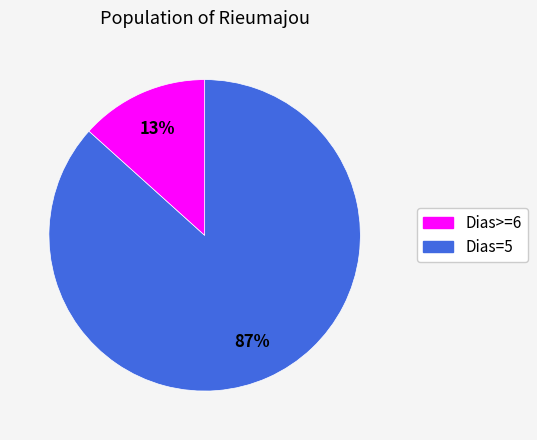

Is there any slice that represents more than half of the pie?

Yes